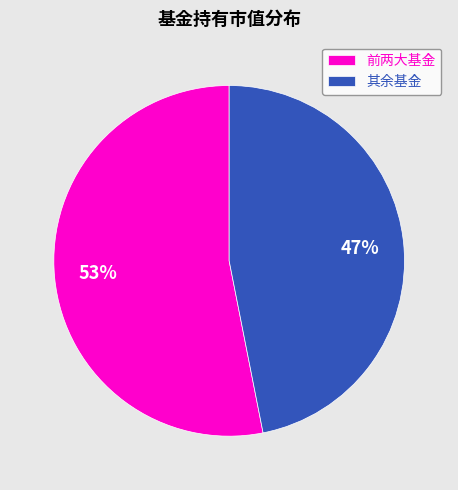

Do 前两大基金 and 其余基金 together represent more than half of the pie?

Yes